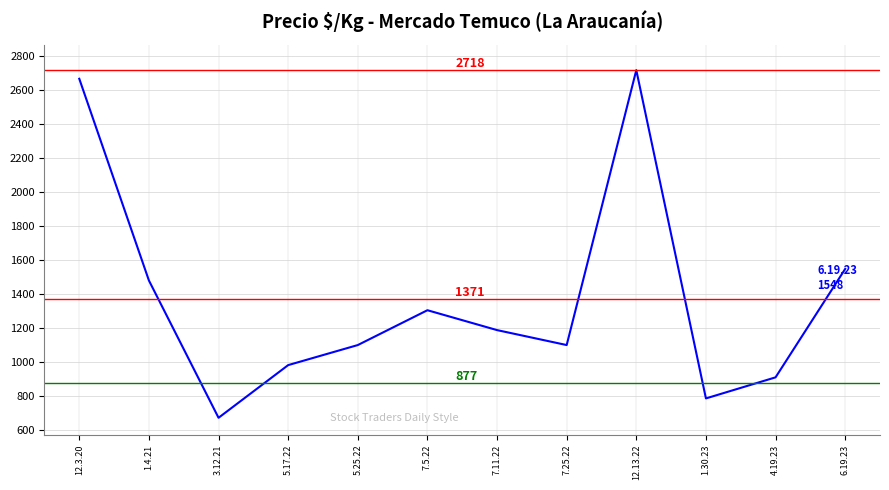

Reading left to right, extract all data points from this chart.

12.3.20=2667	1.4.21=1480	3.12.21=672	5.17.22=982	5.25.22=1100	7.5.22=1305	7.11.22=1188	7.25.22=1100	12.13.22=2718	1.30.23=786	4.19.23=910	6.19.23=1548